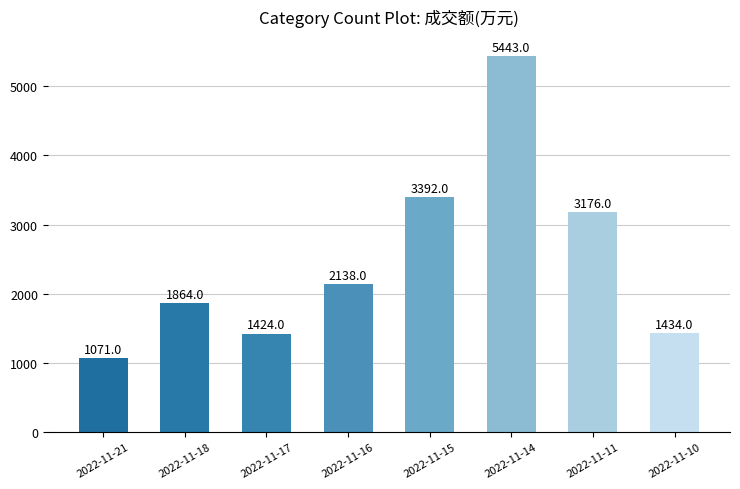

The value at 2022-11-17 is 498. True or false?

False